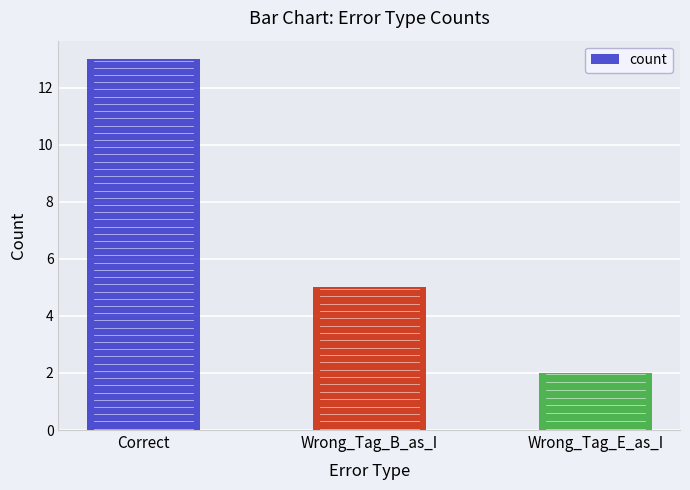

Reading left to right, list all the values displayed in this chart.

13	5	2